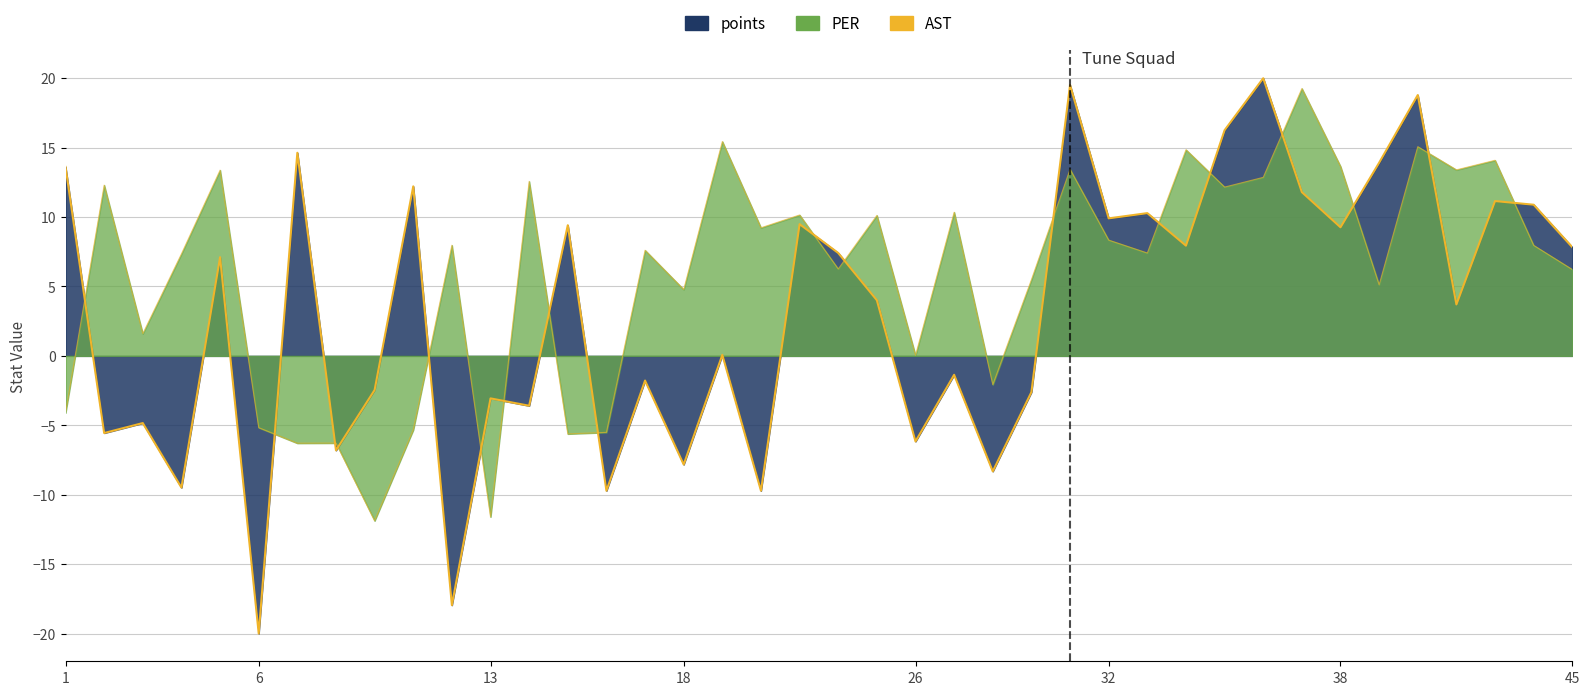

At which category does points reach its first local valley?

2